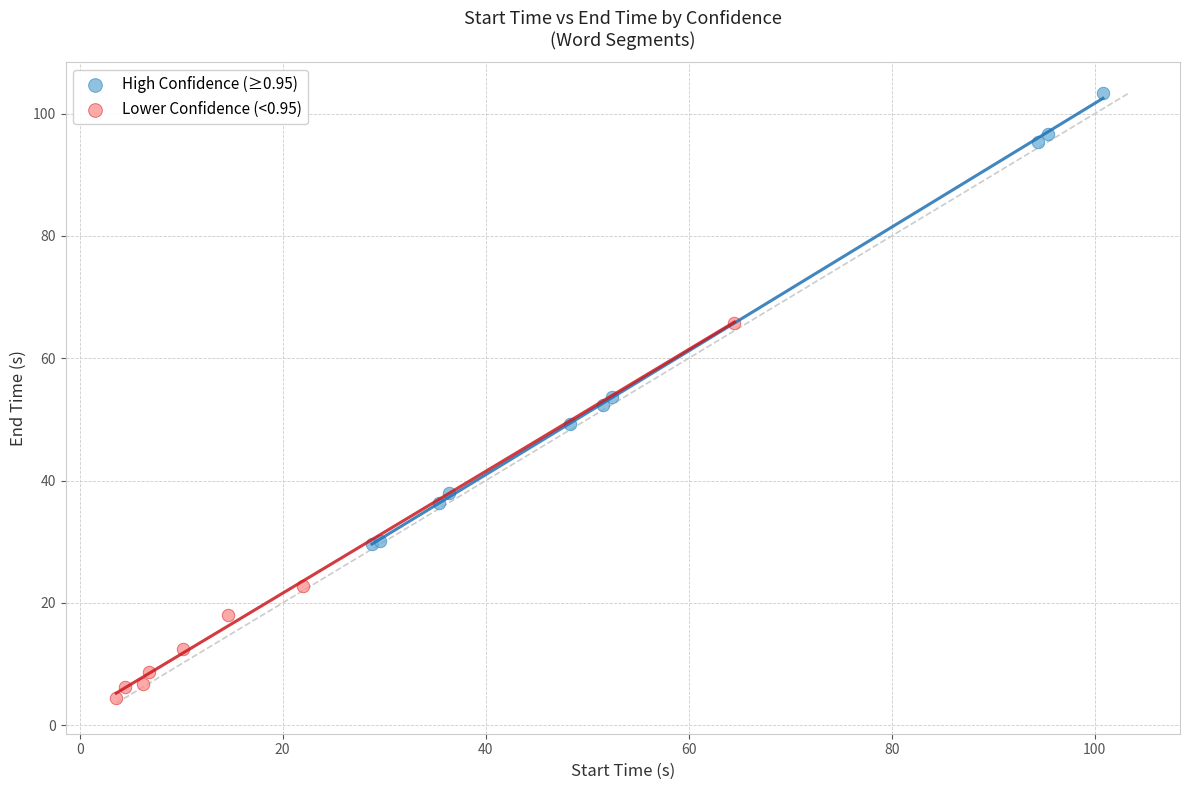

Which series has the widest spread of Y values?

High Confidence (≥0.95)